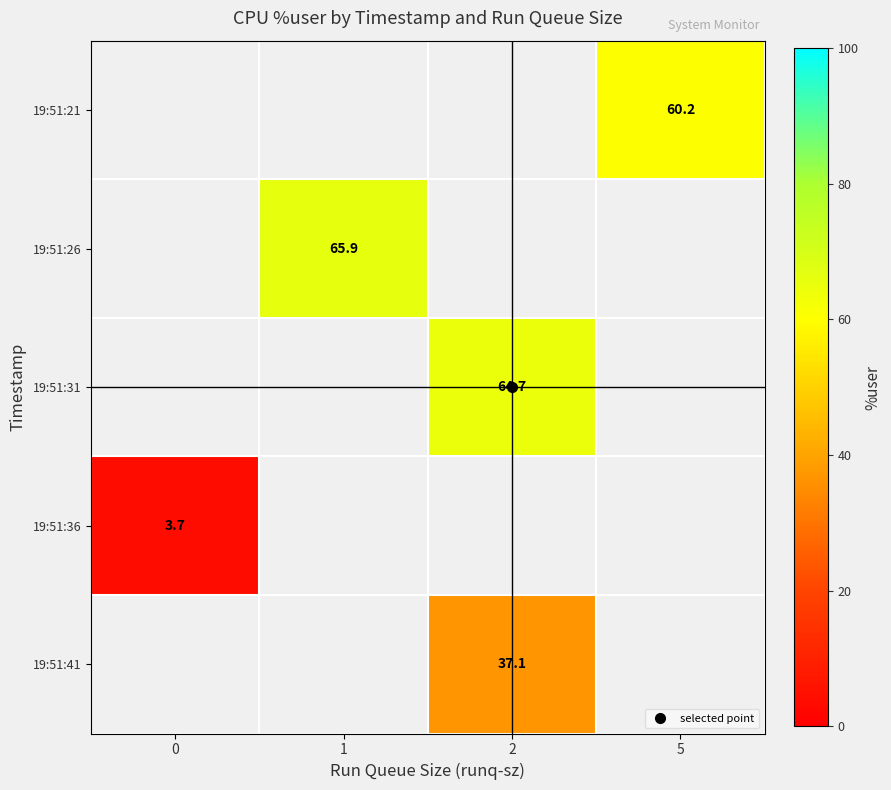

How many values in 19:51:26 are above zero?

1